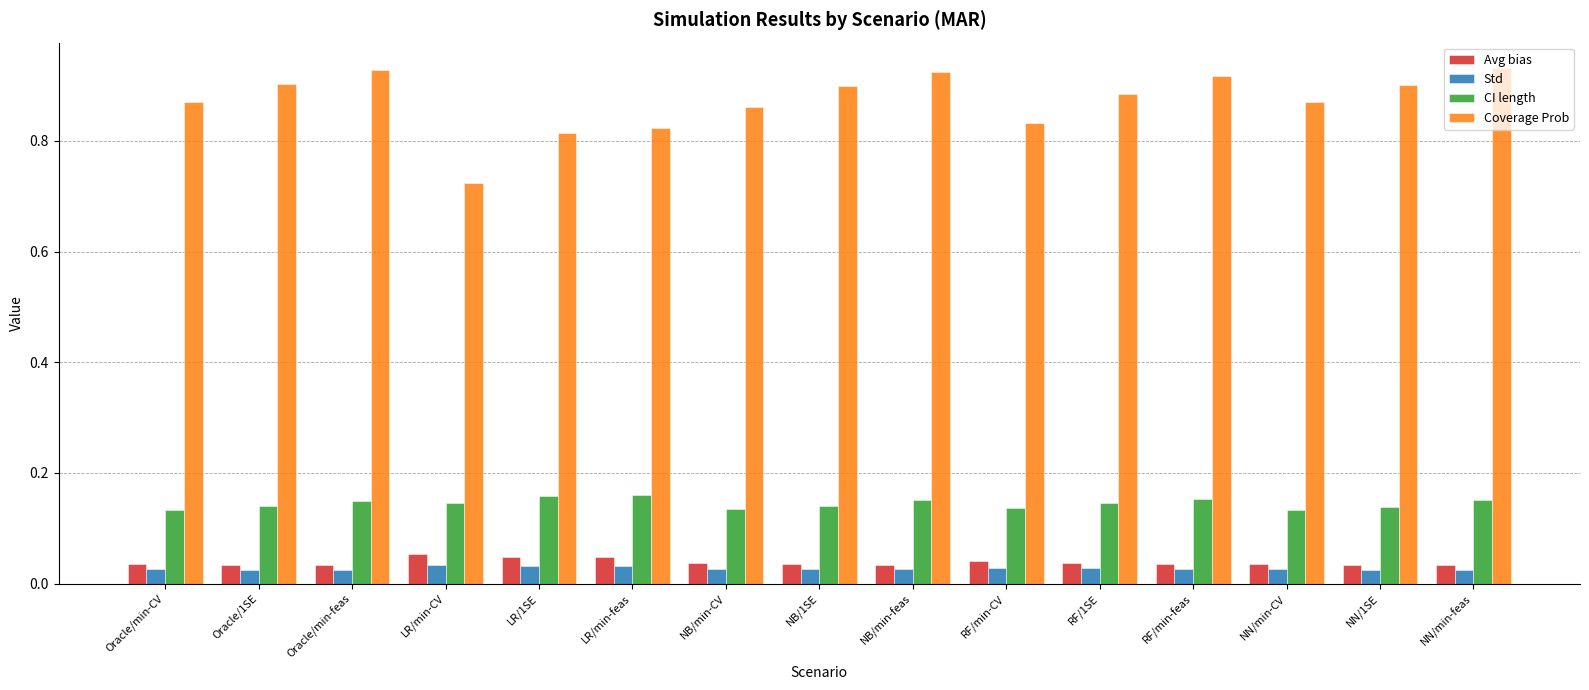

What position from the right is NB/min-CV?

9